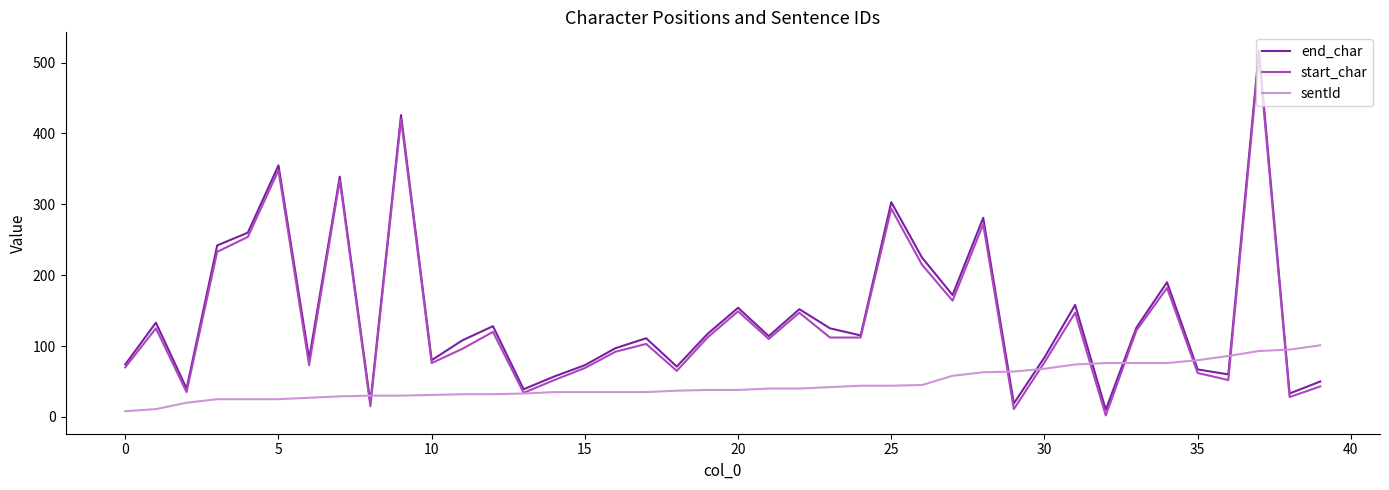

What is the maximum value shown in the chart?

517